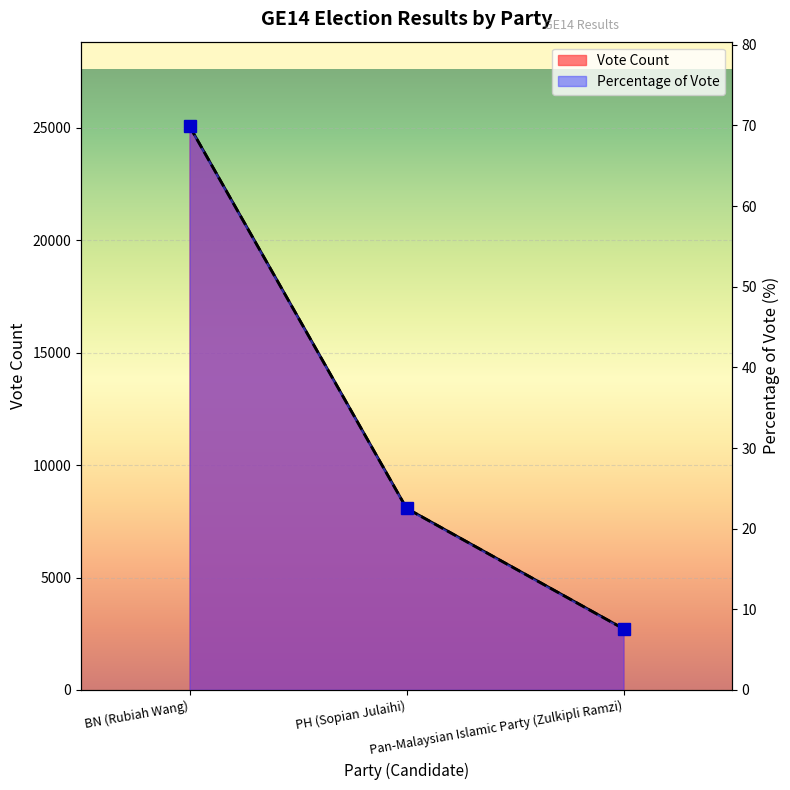

What is the label of the 1st point from the right?

Pan-Malaysian Islamic Party (Zulkipli Ramzi)